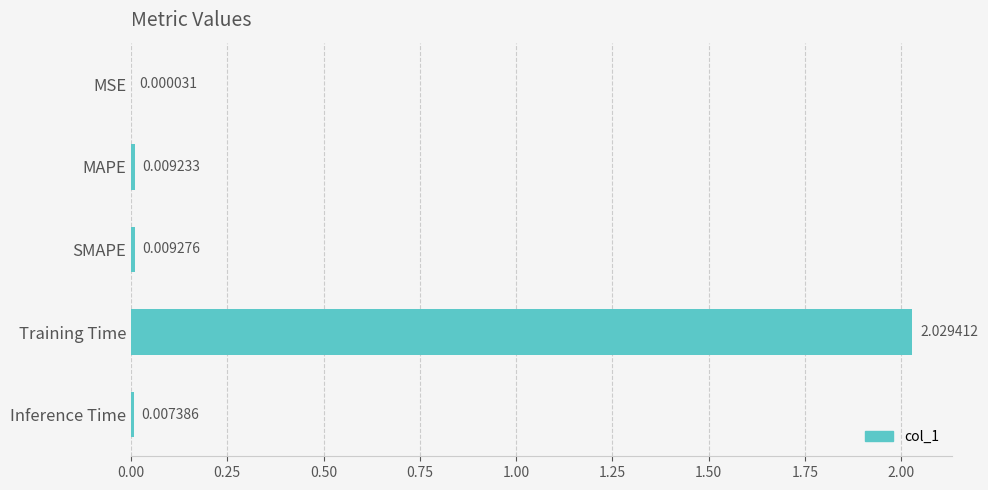

Which has a higher value, Inference Time or SMAPE?

SMAPE